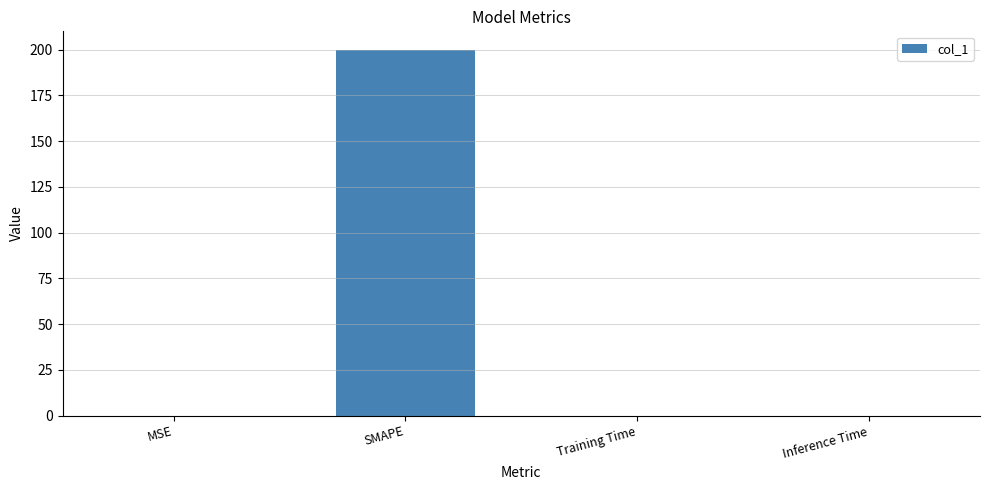

What is the sum of all values?

200.0